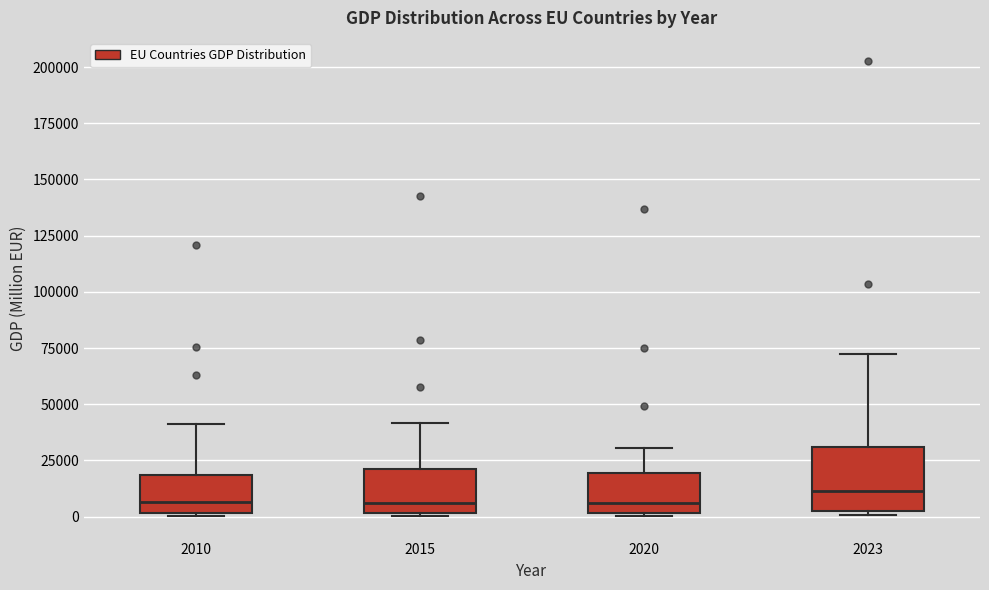

Where does the median line of the box at x = 2023 sit on the y-axis? The values are not printed on the chart, so give them approximately, as read against the axis.

10000